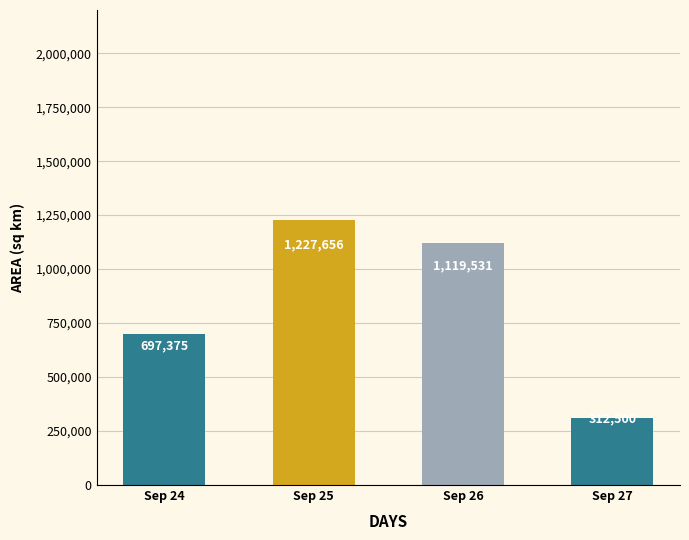

Which category has the highest value across all series?

Sep 25